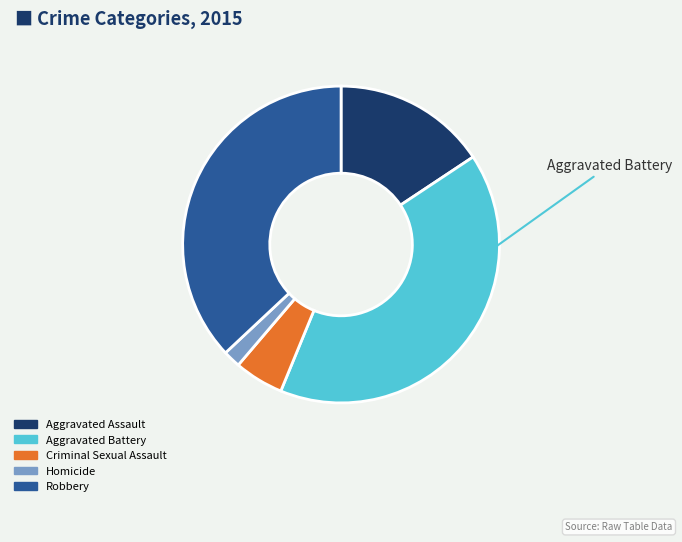

Is the sum of Aggravated Assault and Criminal Sexual Assault greater than half?

No